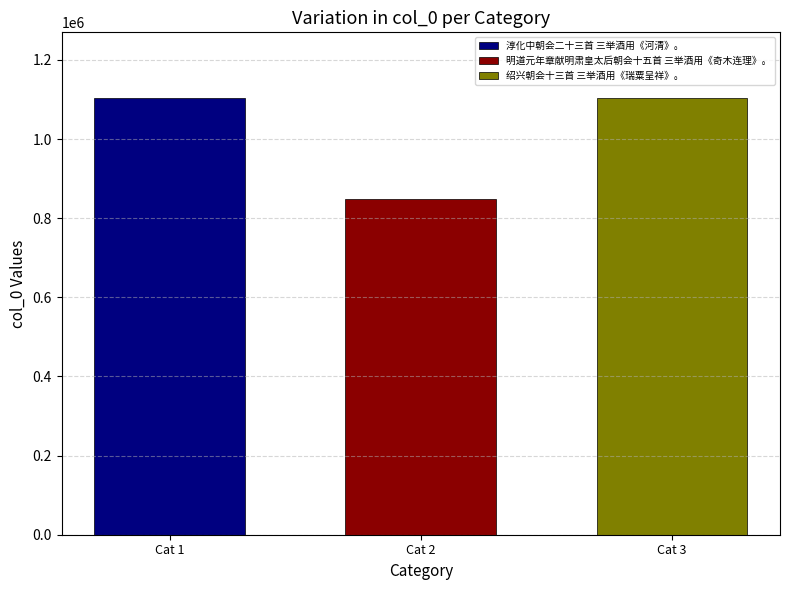

How many bars are there in total?

3